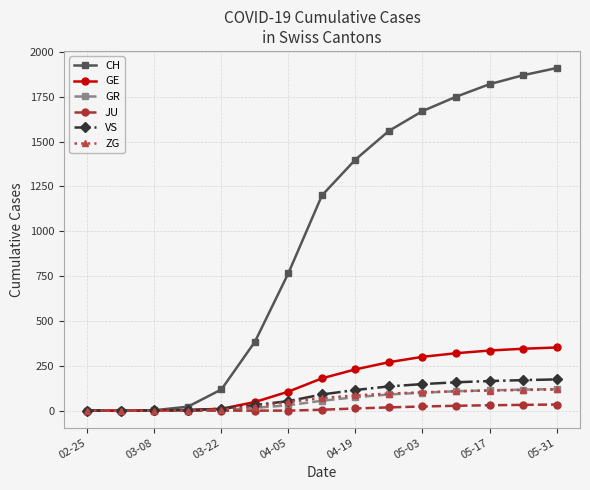

At how many categories does at least one series exceed 1062?

8